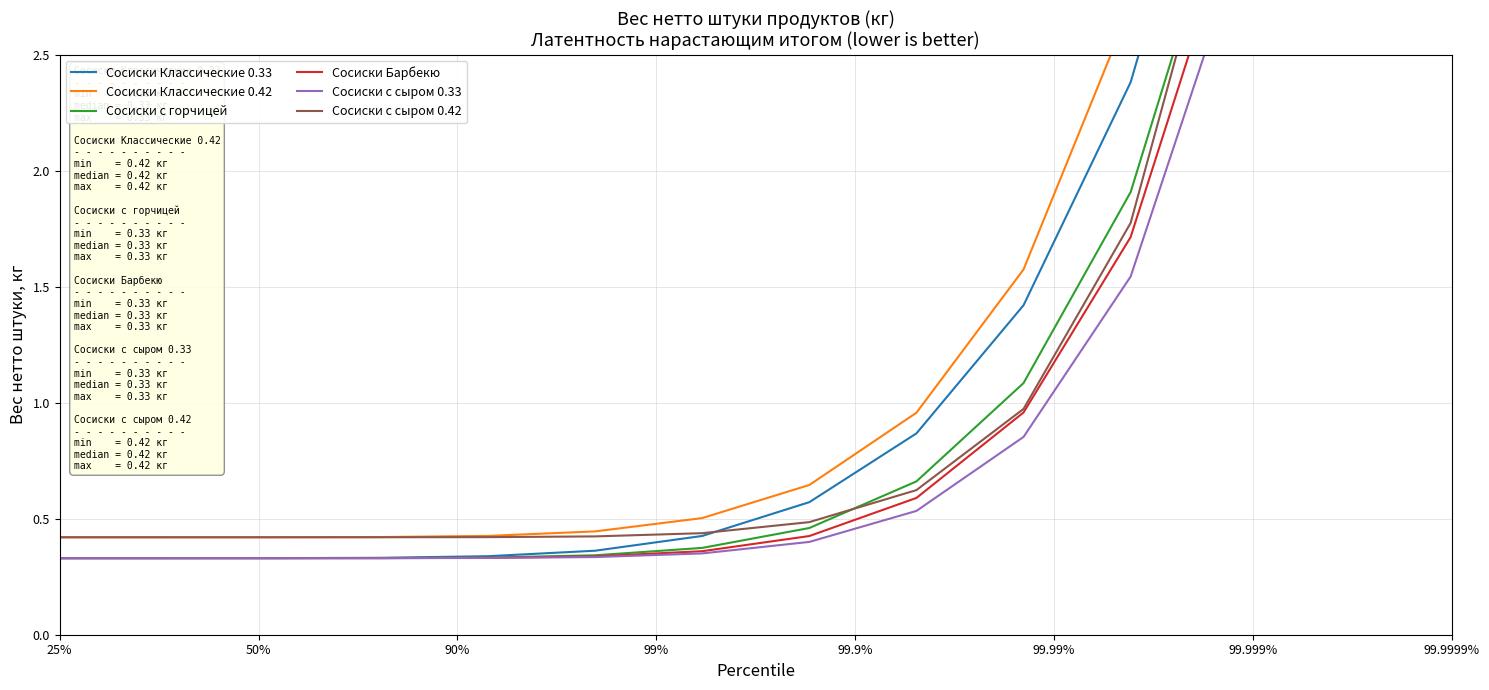

True or false: Сосиски с горчицей has a value of 0.6 at 50%.

False